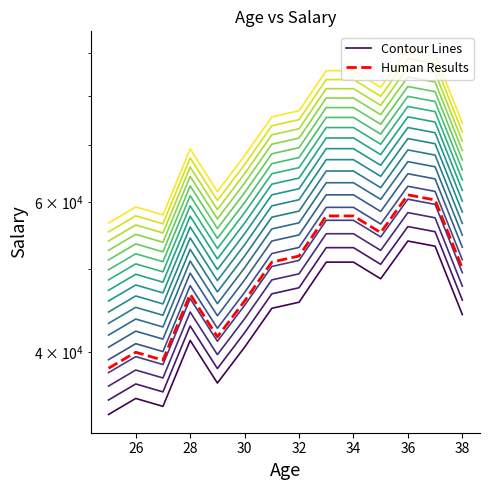

What are all the series names shown in the legend?

Contour Lines, Human Results